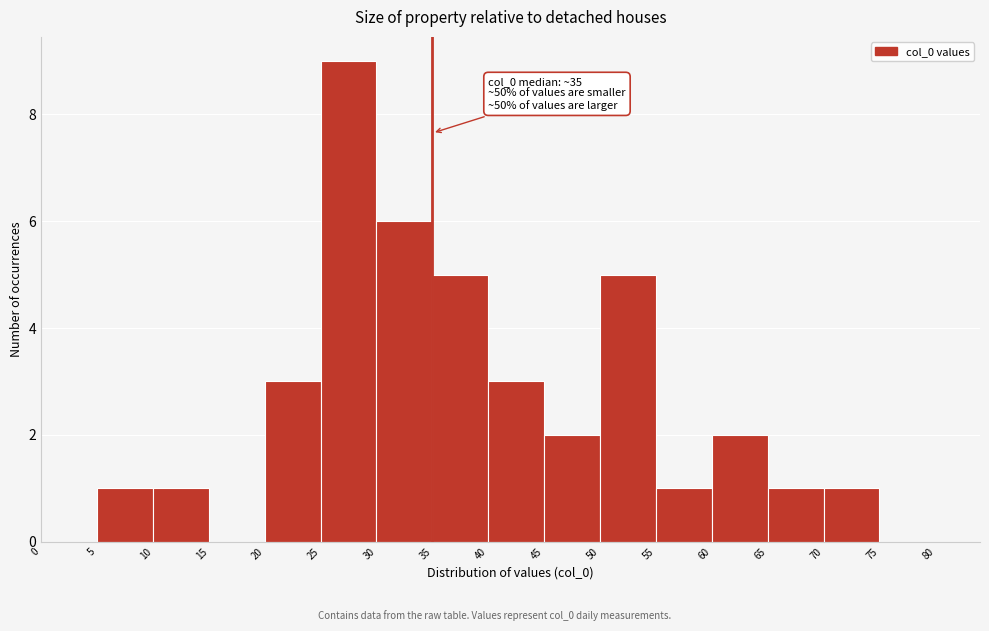

Which range on the x-axis has the tallest bar?

25 to 30